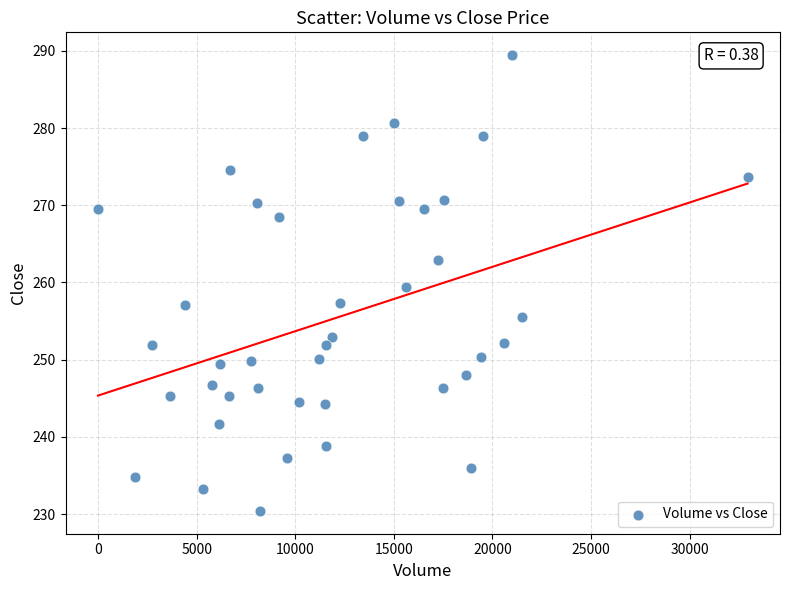

What is the range of X values (max minus min)?

32930.0